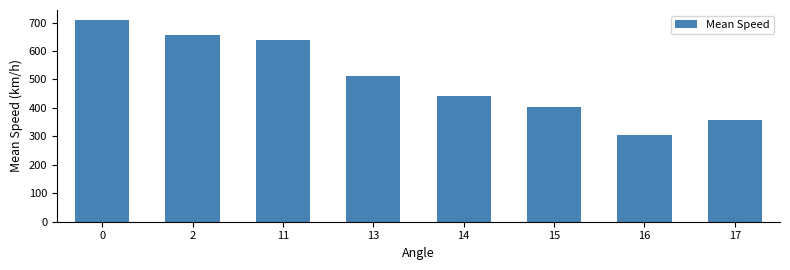

Reading left to right, list all the values displayed in this chart.

0=708.6	2=657.5	11=638.9	13=511.0	14=442.2	15=403.1	16=305.6	17=356.5